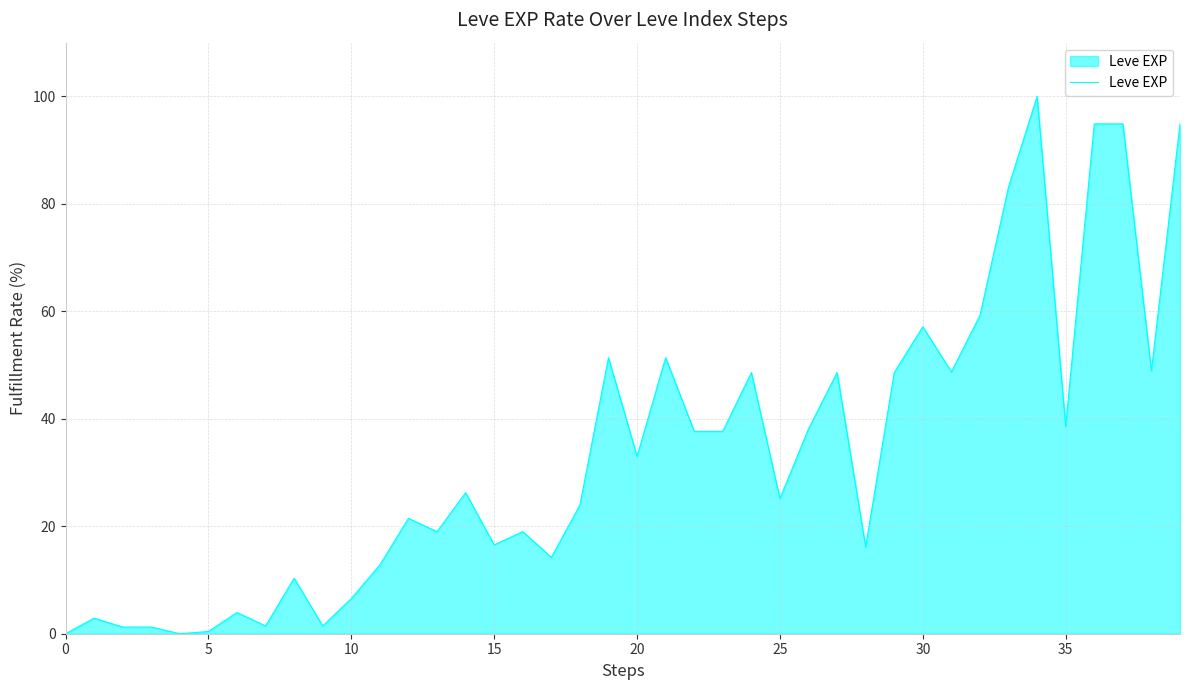

What is the greatest value displayed?

100.0